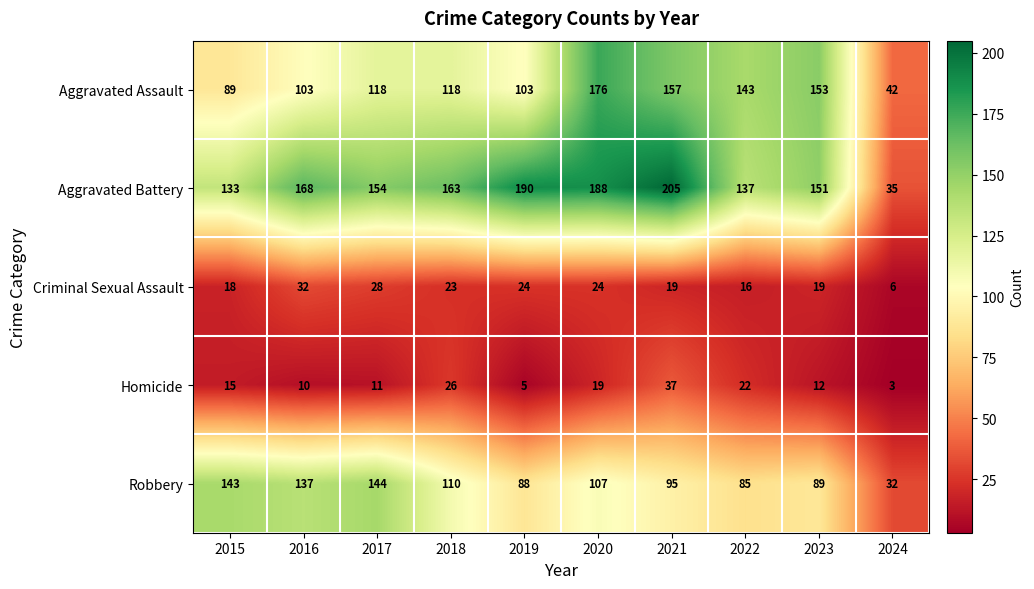

Is it true that Criminal Sexual Assault equals 9 at 2016?

False